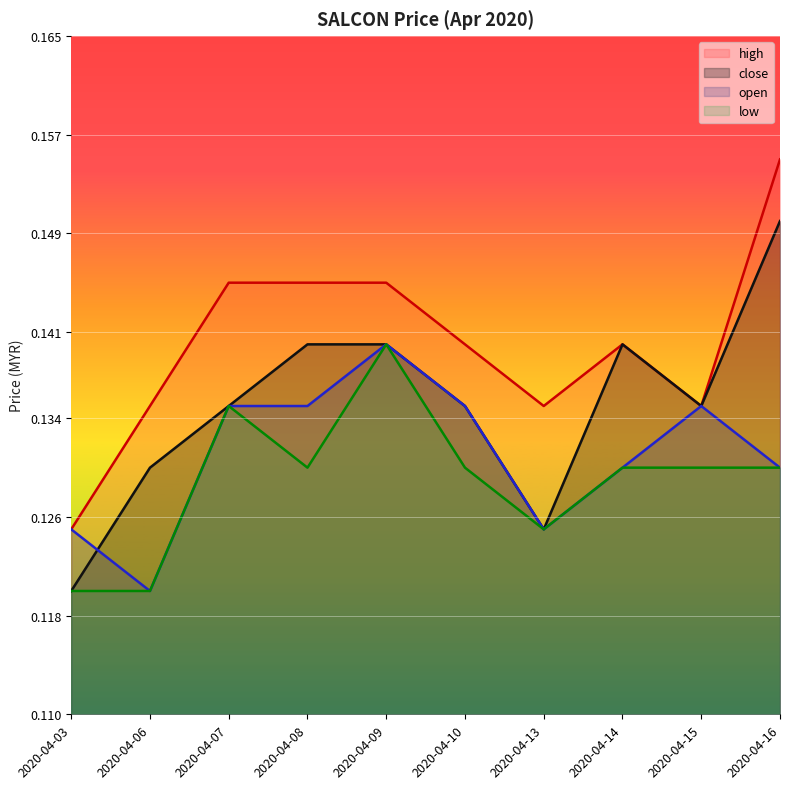

The value of high at 2020-04-14 is 0.1. True or false?

True